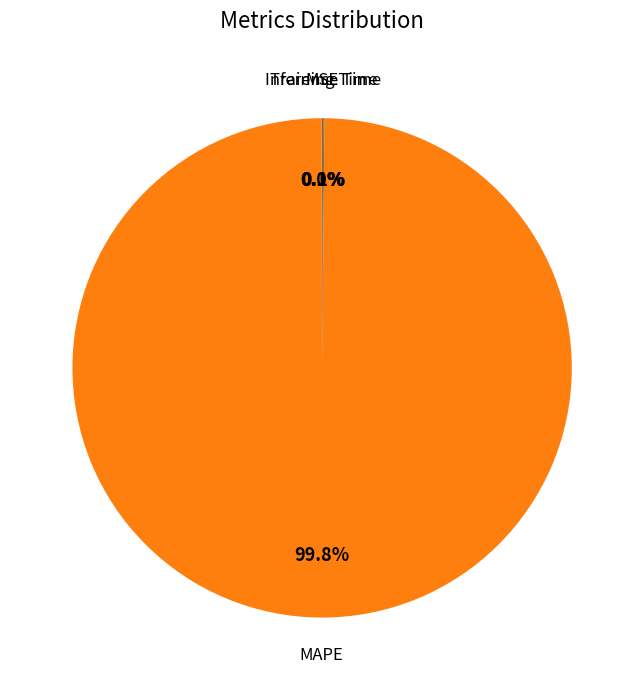

To the nearest percent, what is the average slice percentage?

25%